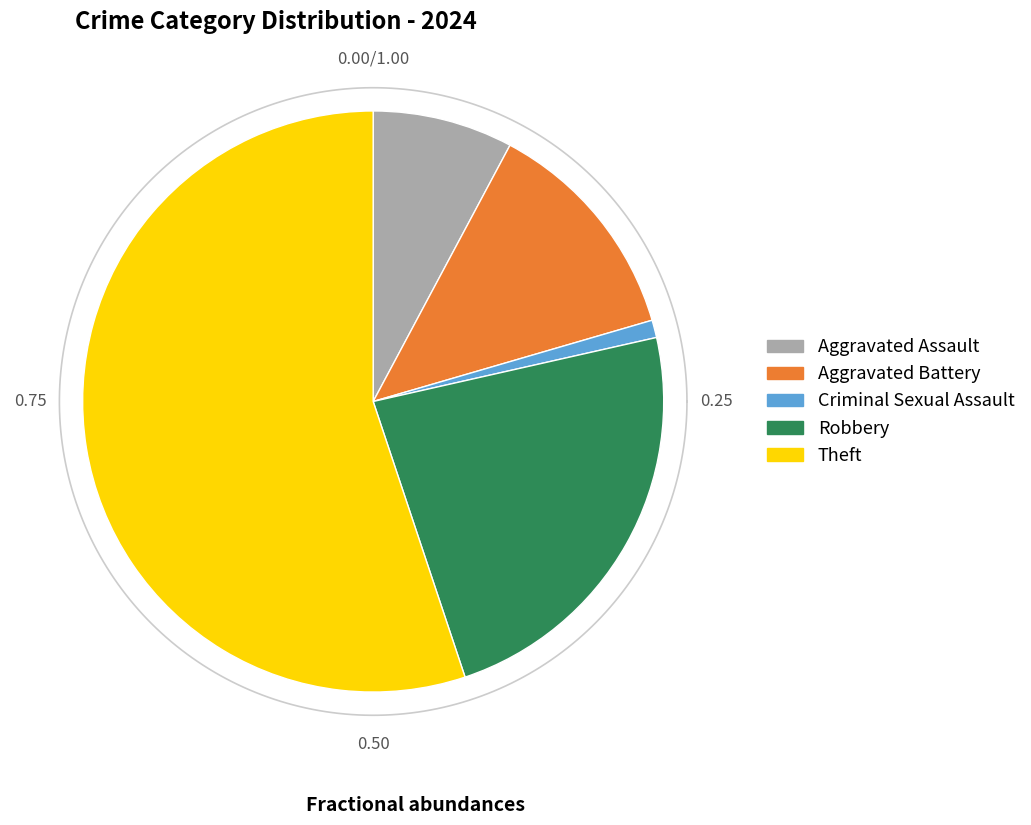

What is the total percentage of Criminal Sexual Assault and Robbery?

24.4%